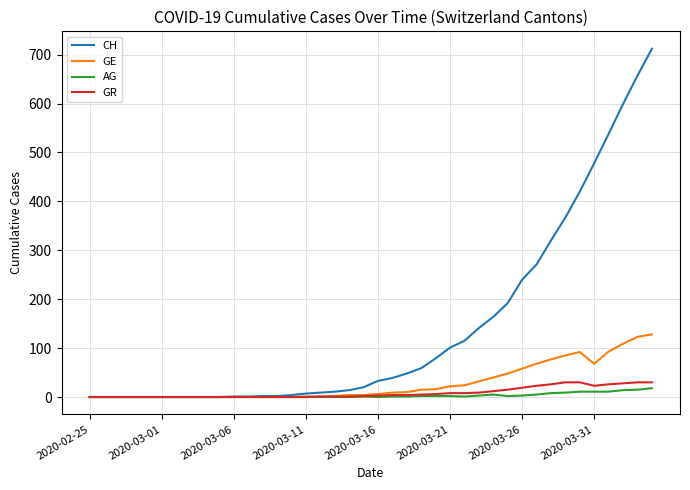

What is the maximum value shown in the chart?

712